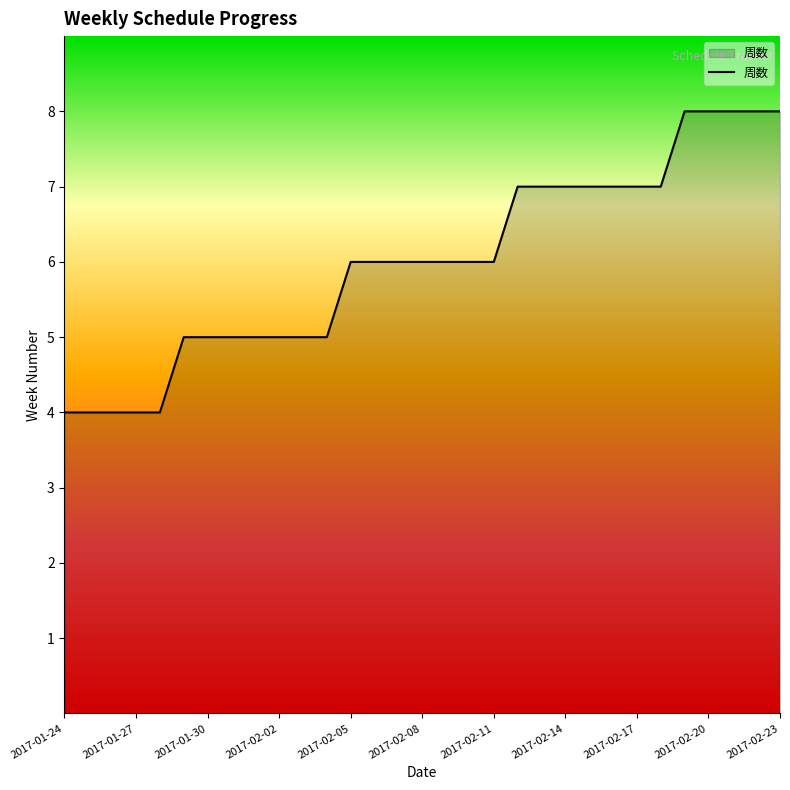

Reading left to right, what are all the values shown in this chart?

4	4	4	4	4	5	5	5	5	5	5	5	6	6	6	6	6	6	6	7	7	7	7	7	7	7	8	8	8	8	8